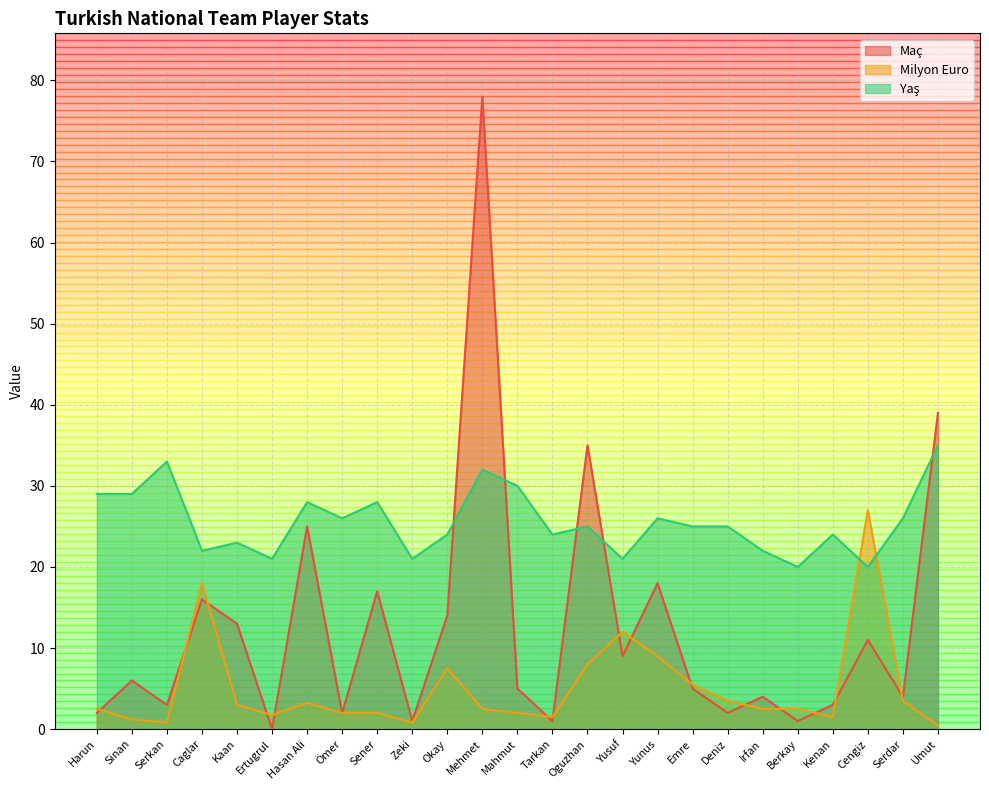

The value of Milyon Euro at Sinan is 1.8. True or false?

False